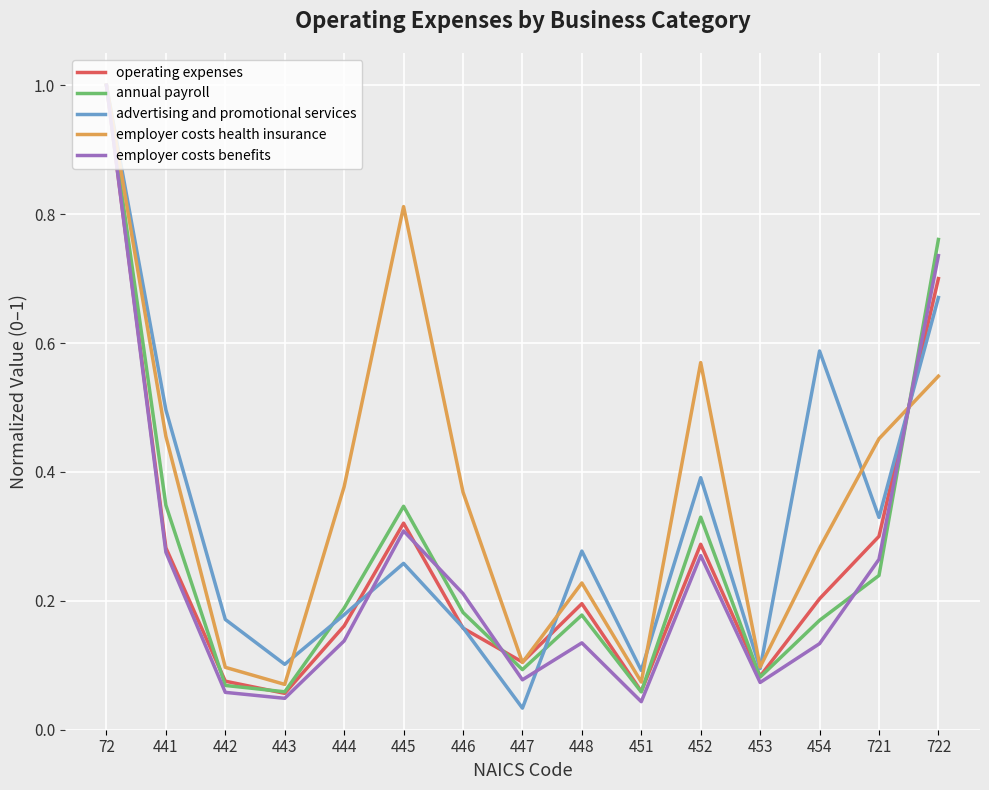

Which series has the largest total across all categories?

employer costs health insurance